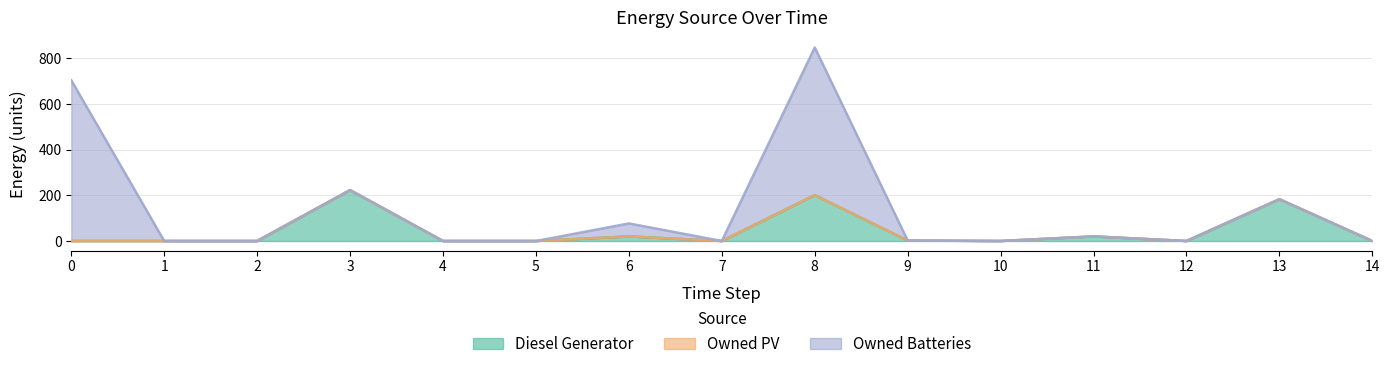

How many lines are shown in the chart?

3